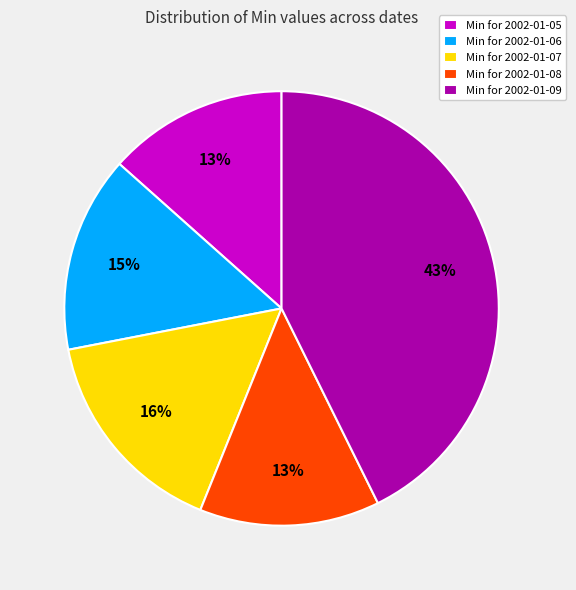

What is the ratio of the value at Min for 2002-01-07 to the value at Min for 2002-01-08?

1.2